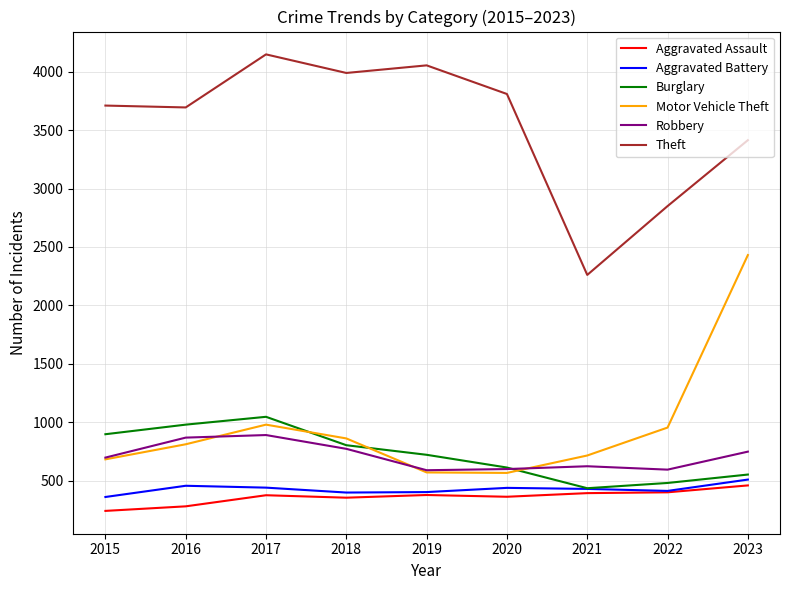

How many lines are shown in the chart?

6